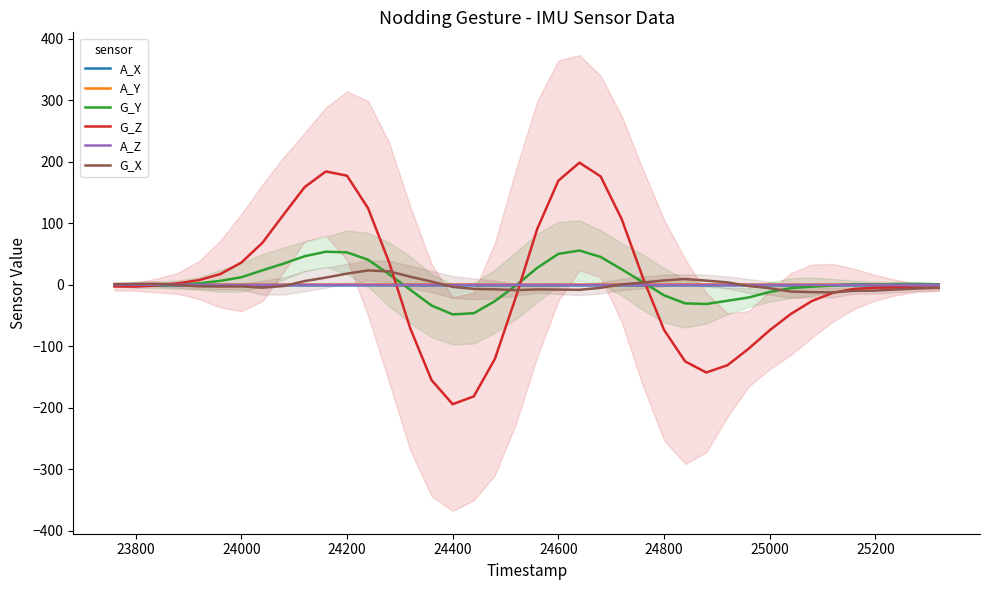

What is the difference between the maximum and minimum values in the A_Z series?

0.2